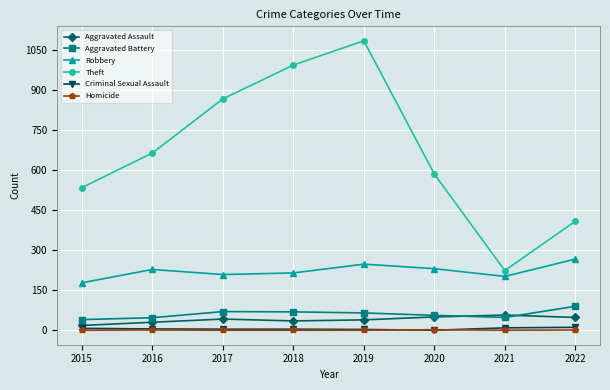

What are all the series names shown in the legend?

Aggravated Assault, Aggravated Battery, Robbery, Theft, Criminal Sexual Assault, Homicide